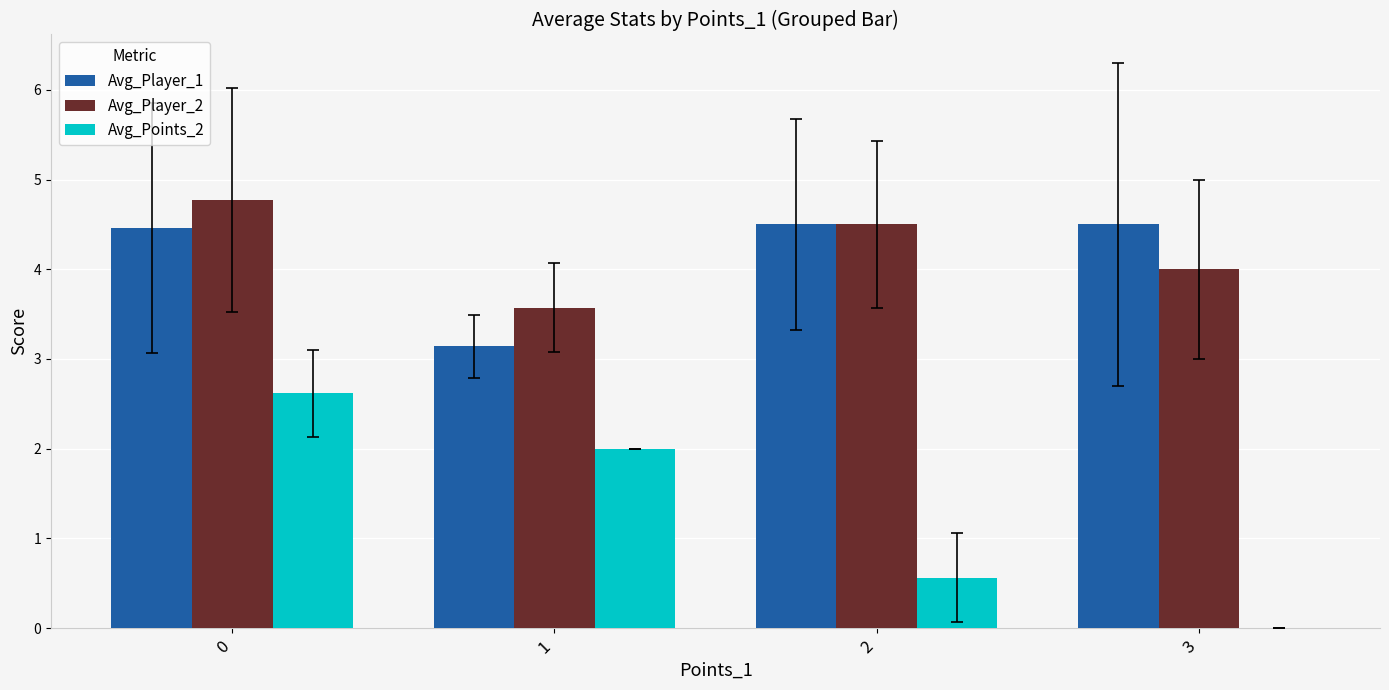

What is the highest value of the Avg_Player_2 series?

4.8